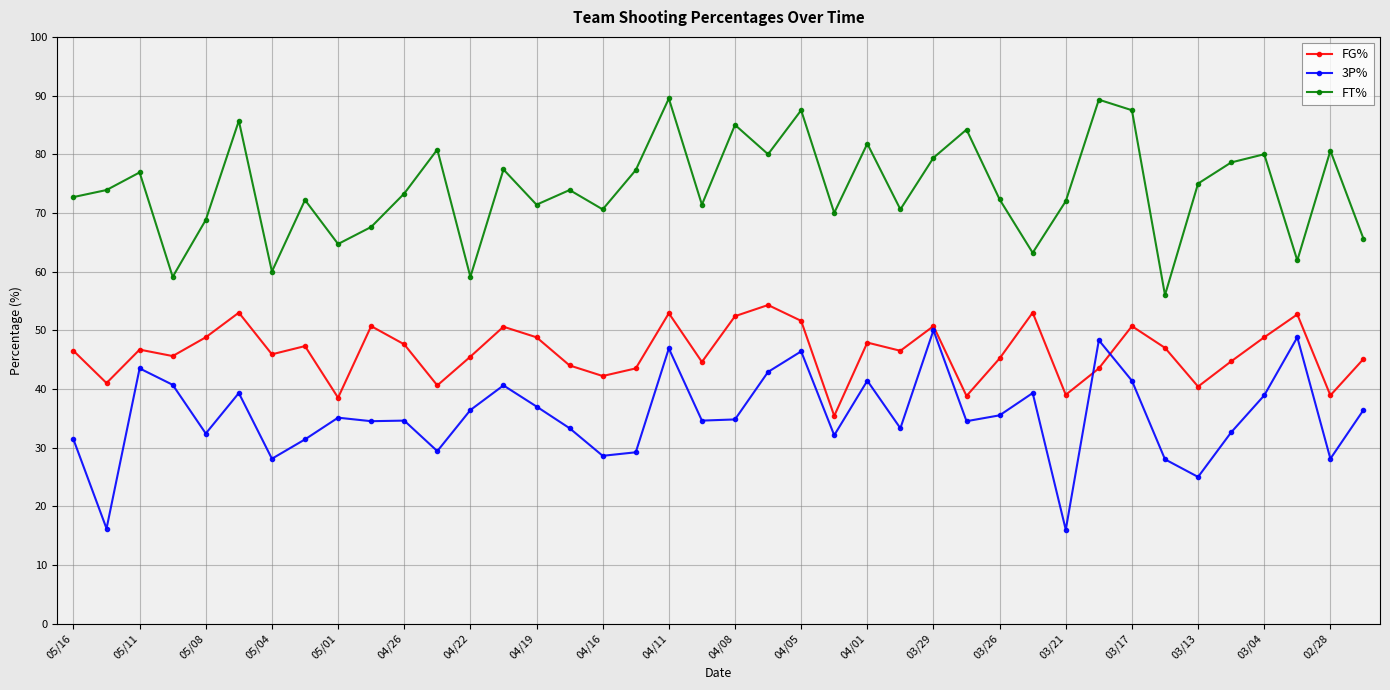

What is the lowest value of the FT% series?

56.0